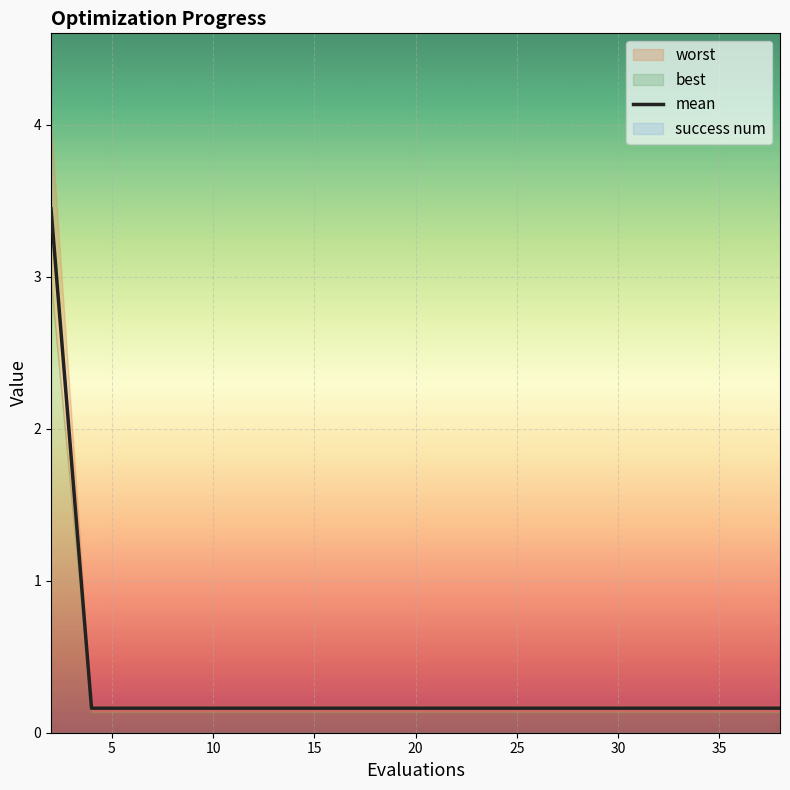

Is it true that mean equals 0.0 at 20?

False